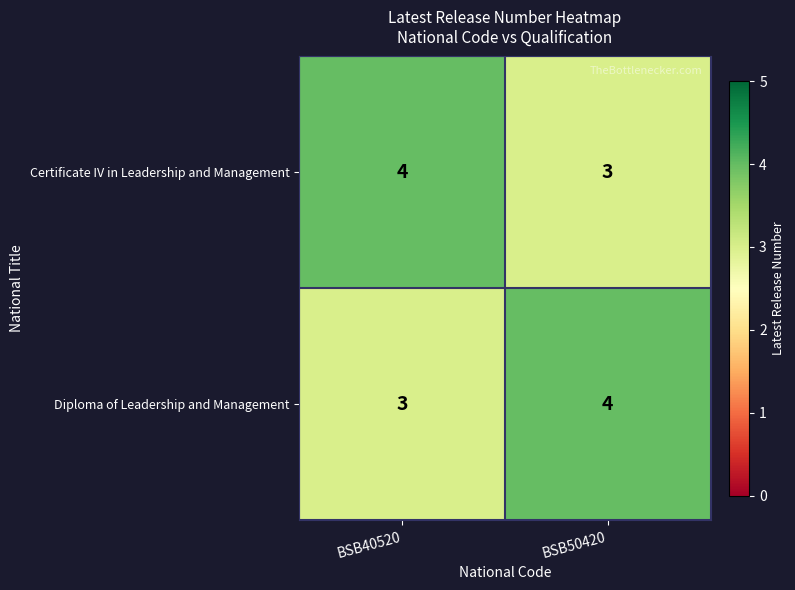

Which category has the lowest value in the Certificate IV in Leadership and Management series?

BSB50420